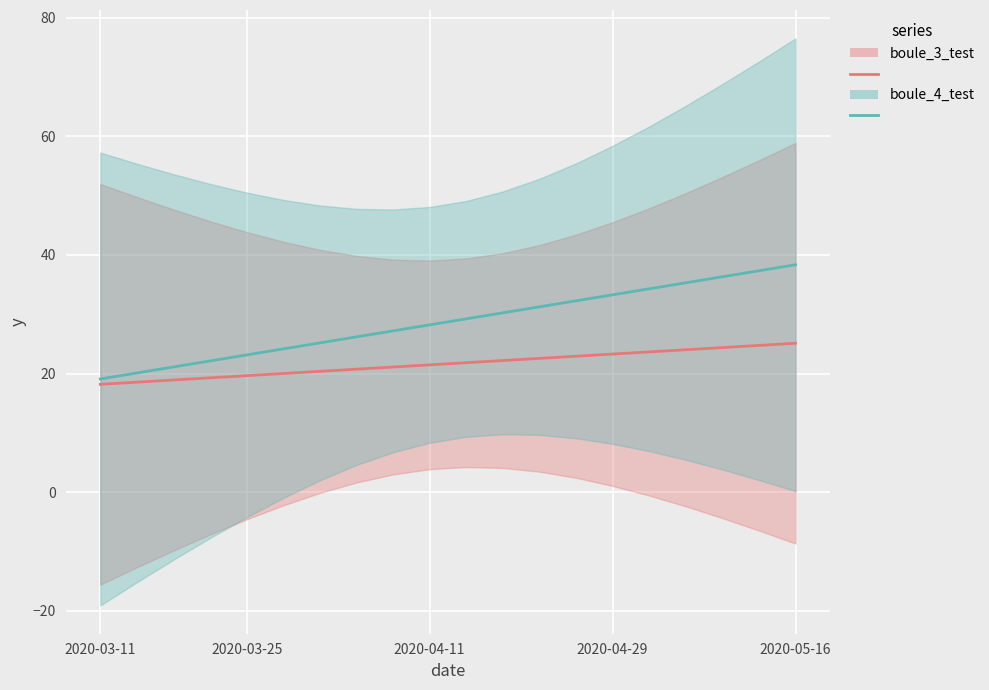

Is the value of boule_4_test at 6 greater than the value of boule_3_test at 12?

Yes